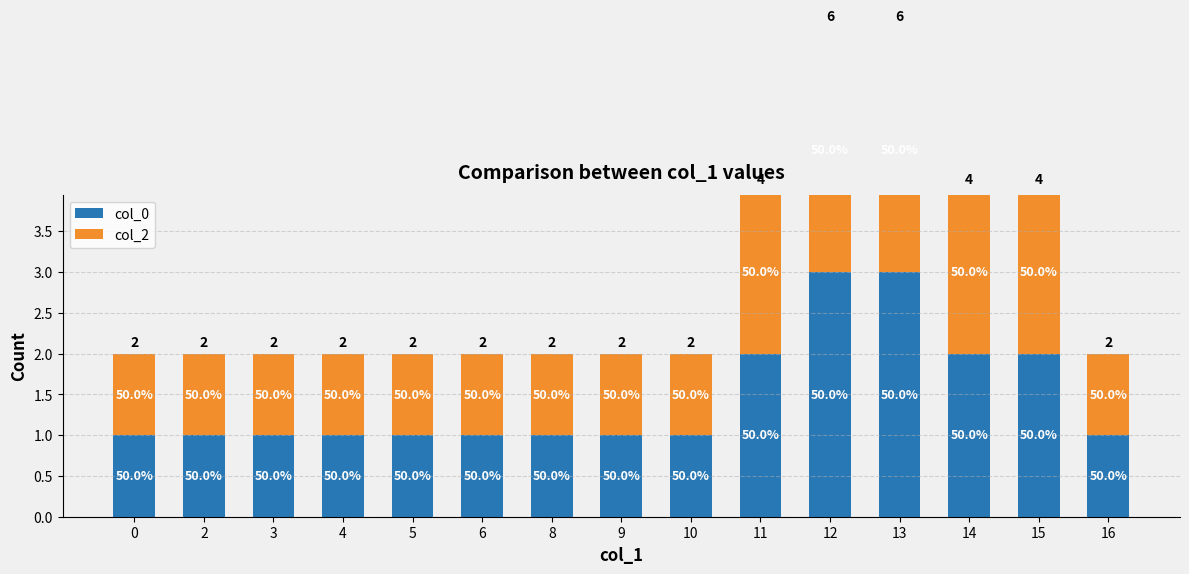

At which label does col_0 reach its peak?

12